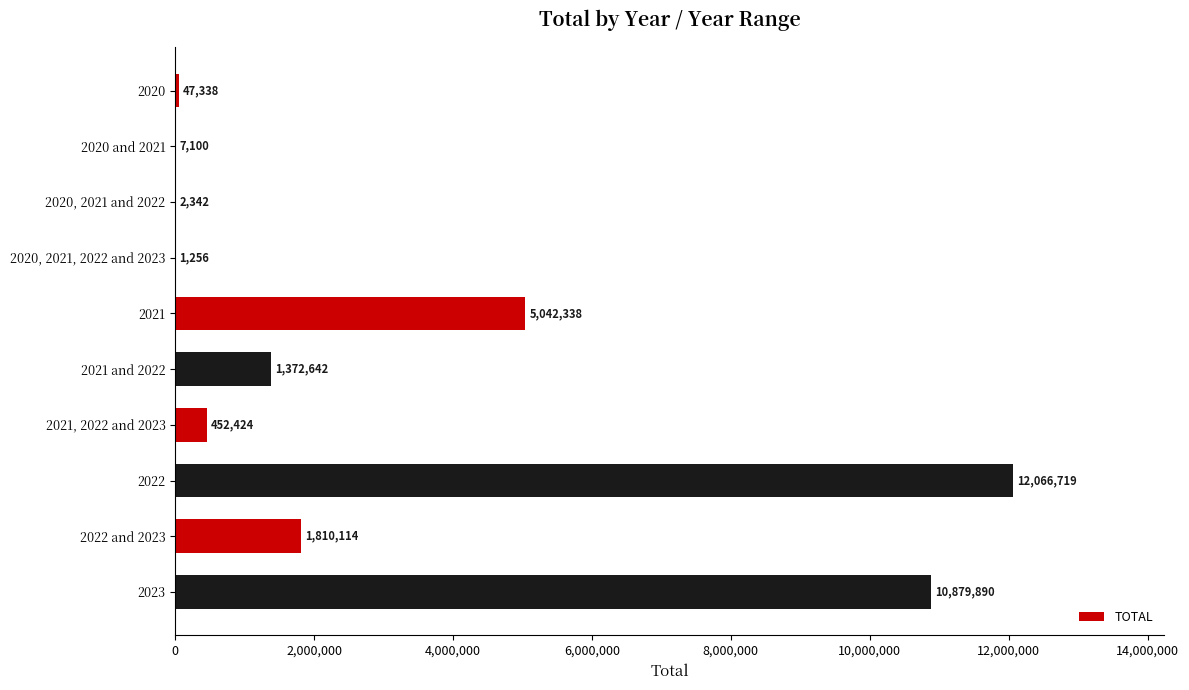

What is the change in value from 2020, 2021, 2022 and 2023 to 2021?

+5041082